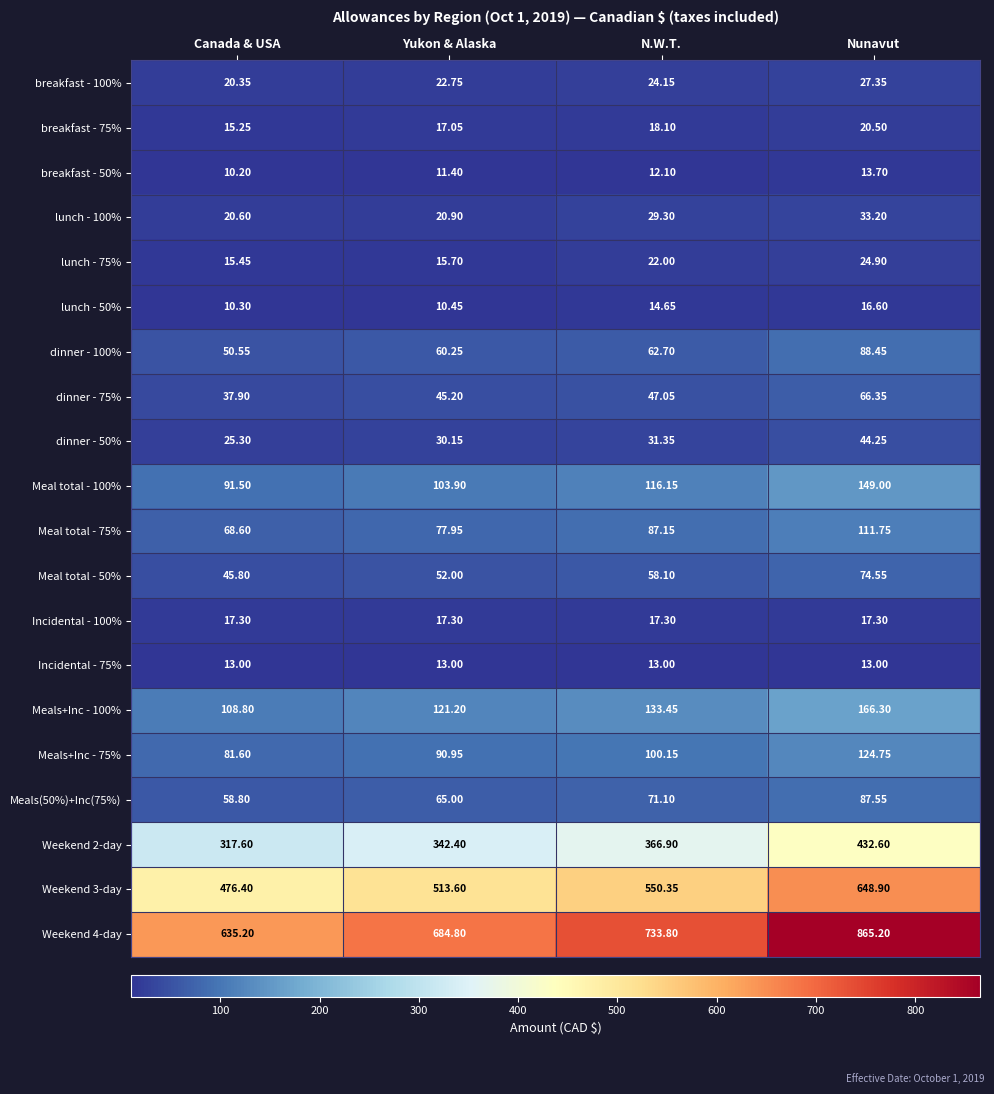

Where is Meals(50%)+Inc(75%) nearest to the value 73?

N.W.T.